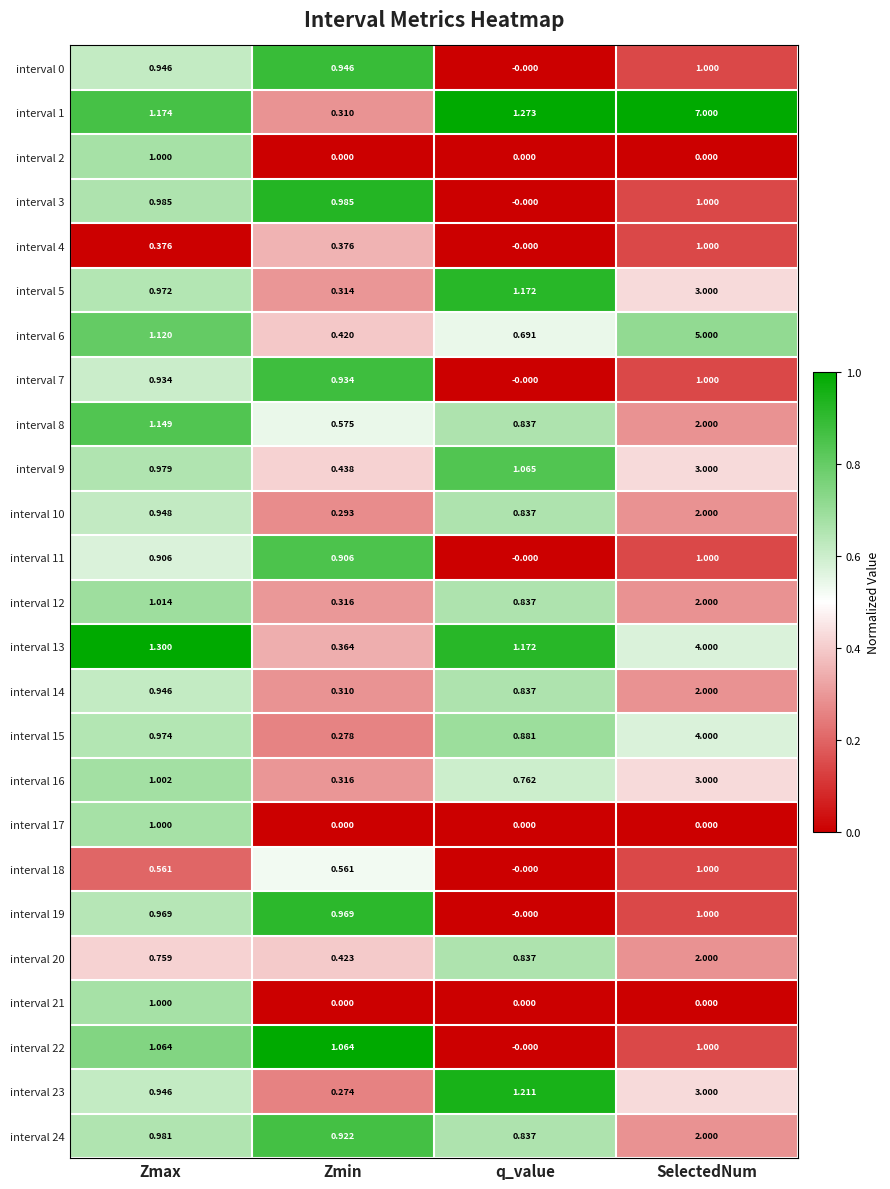

At which label is interval 9 closest to 1?

Zmax